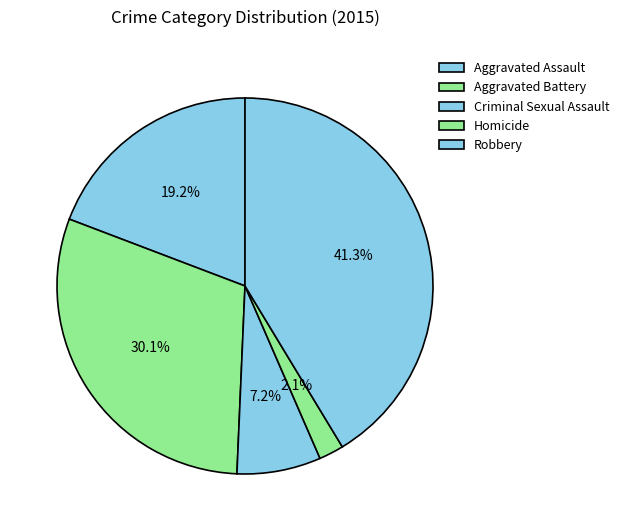

Which category has the smallest portion of the pie?

Homicide